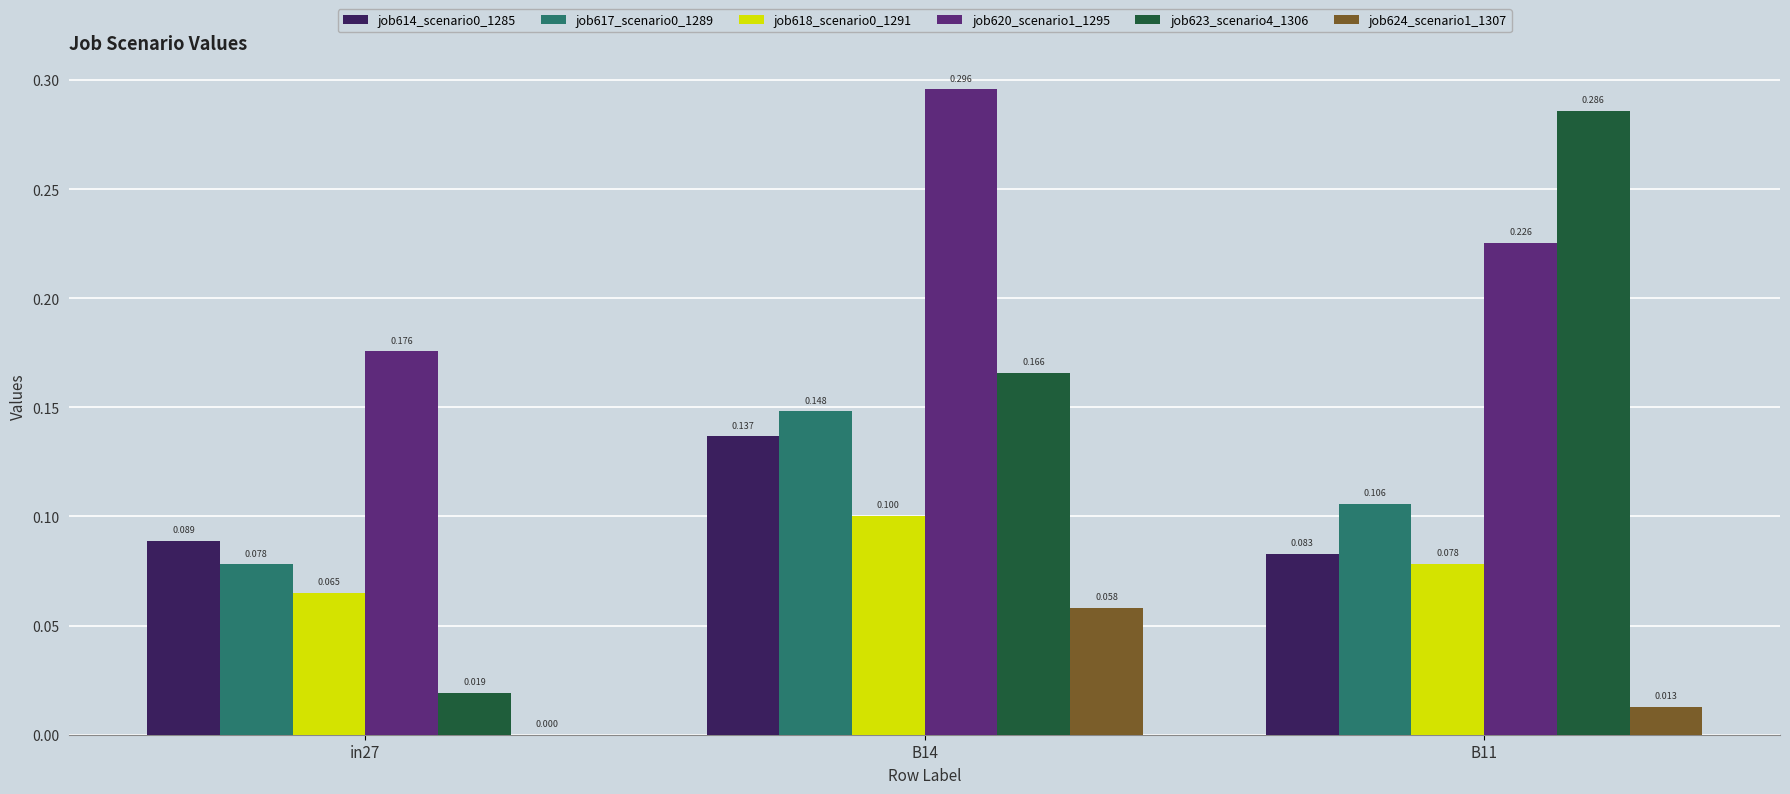

Is the value of job623_scenario4_1306 at B14 greater than the value of job614_scenario0_1285 at B14?

Yes